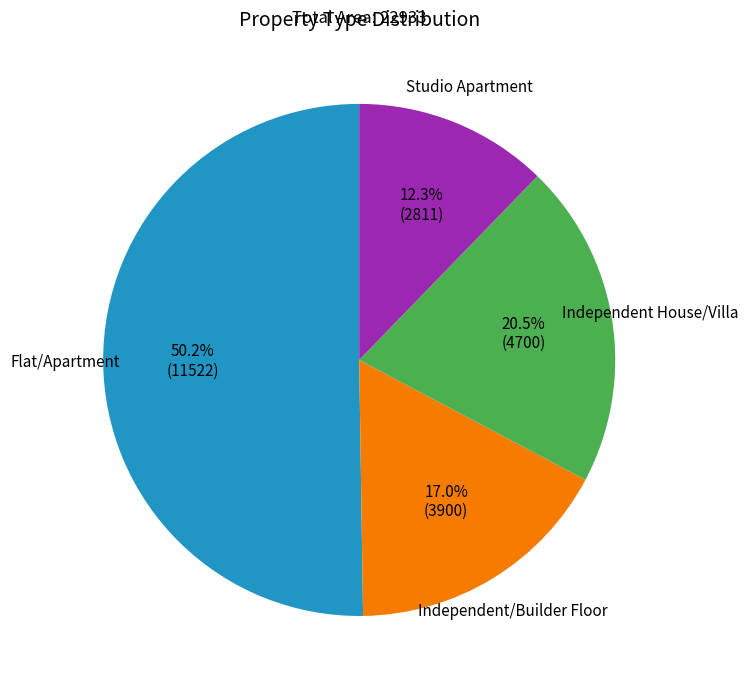

Approximately how many times larger is the value at Independent/Builder Floor compared to Studio Apartment?

1.4